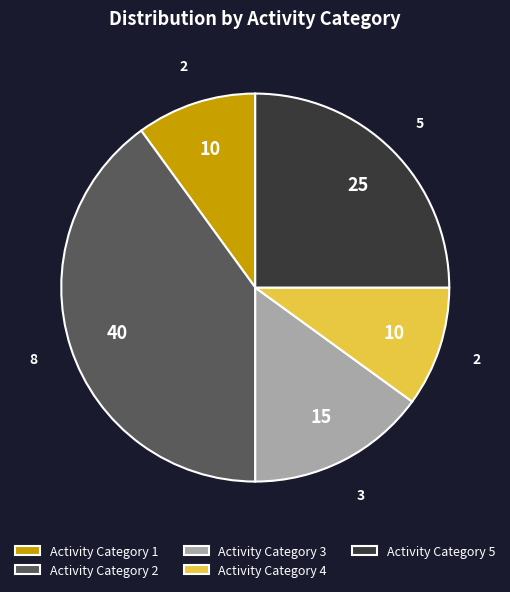

Is Activity Category 2 the majority of the pie?

No